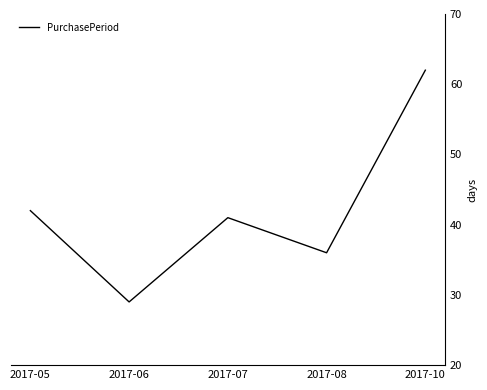

What value does the data have at 2017-10?

62